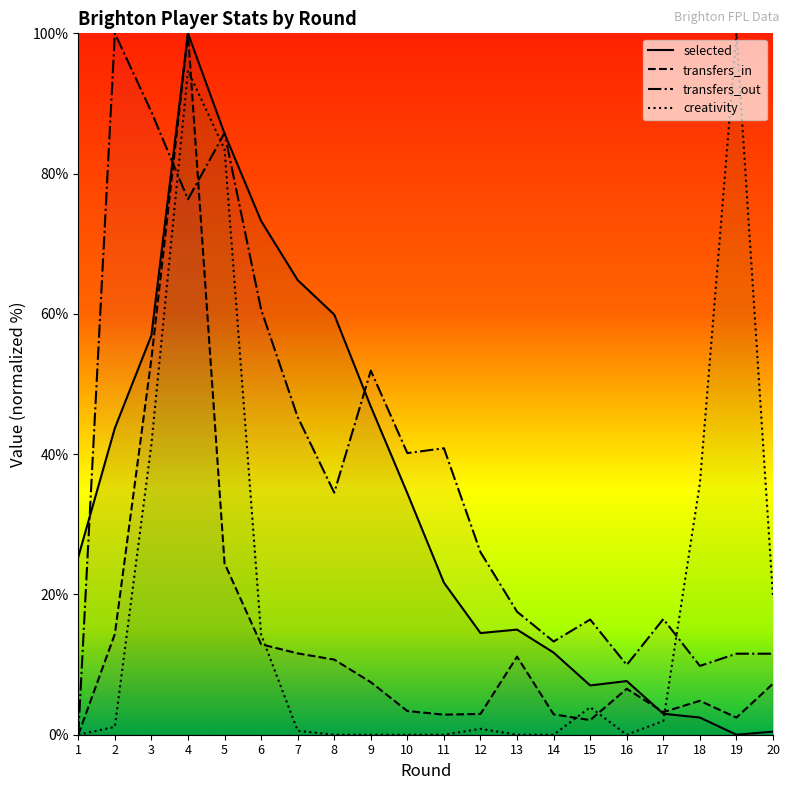

Where is the first local minimum for transfers_in?

11